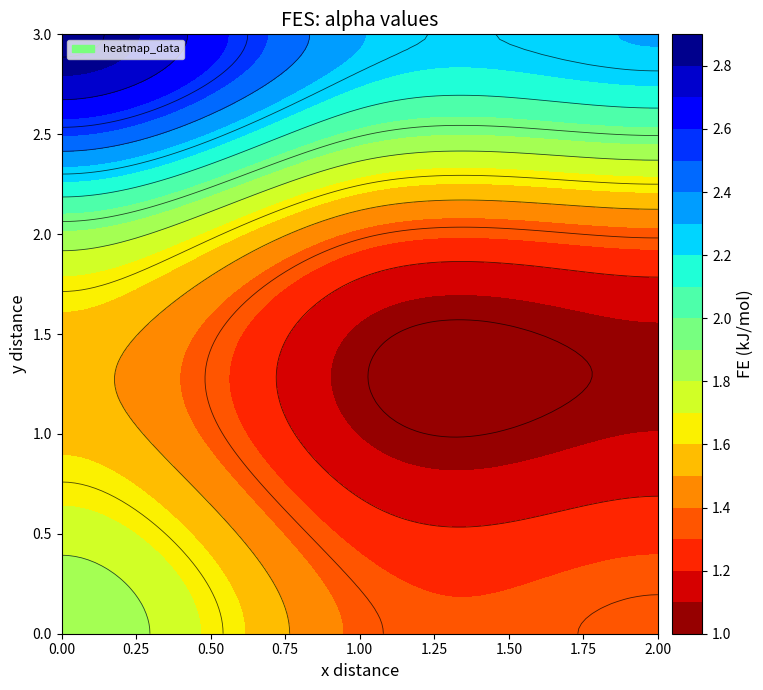

At how many categories does at least one series exceed 1?

3